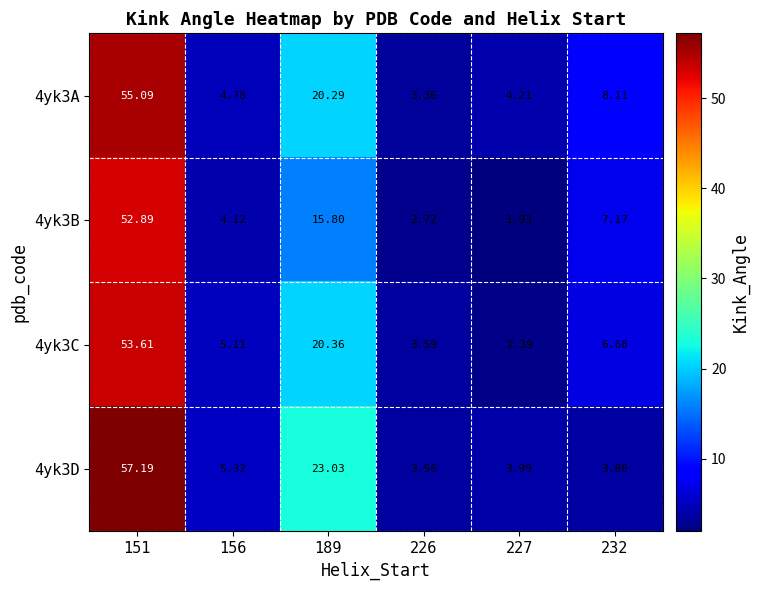

What is the difference between the highest and lowest values at 156?

1.2